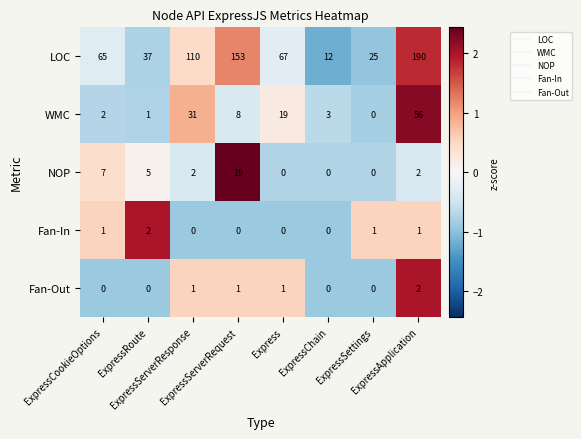

What is the highest value of the NOP series?

19